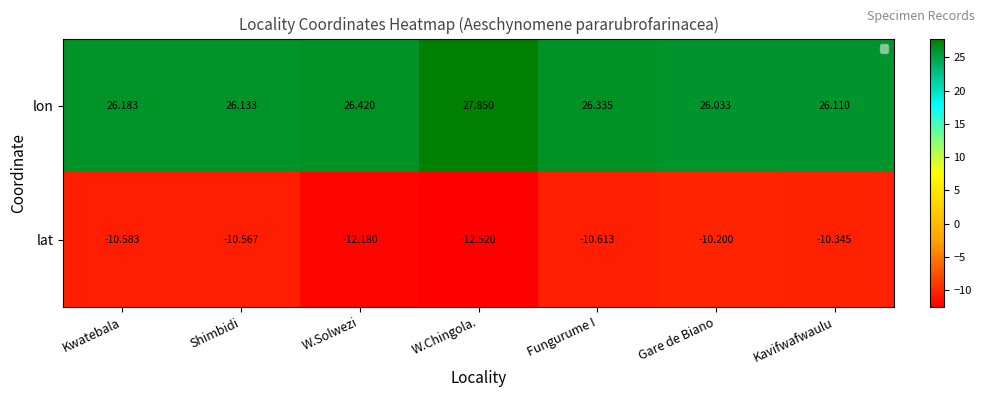

At which label is lon closest to 26?

Gare de Biano